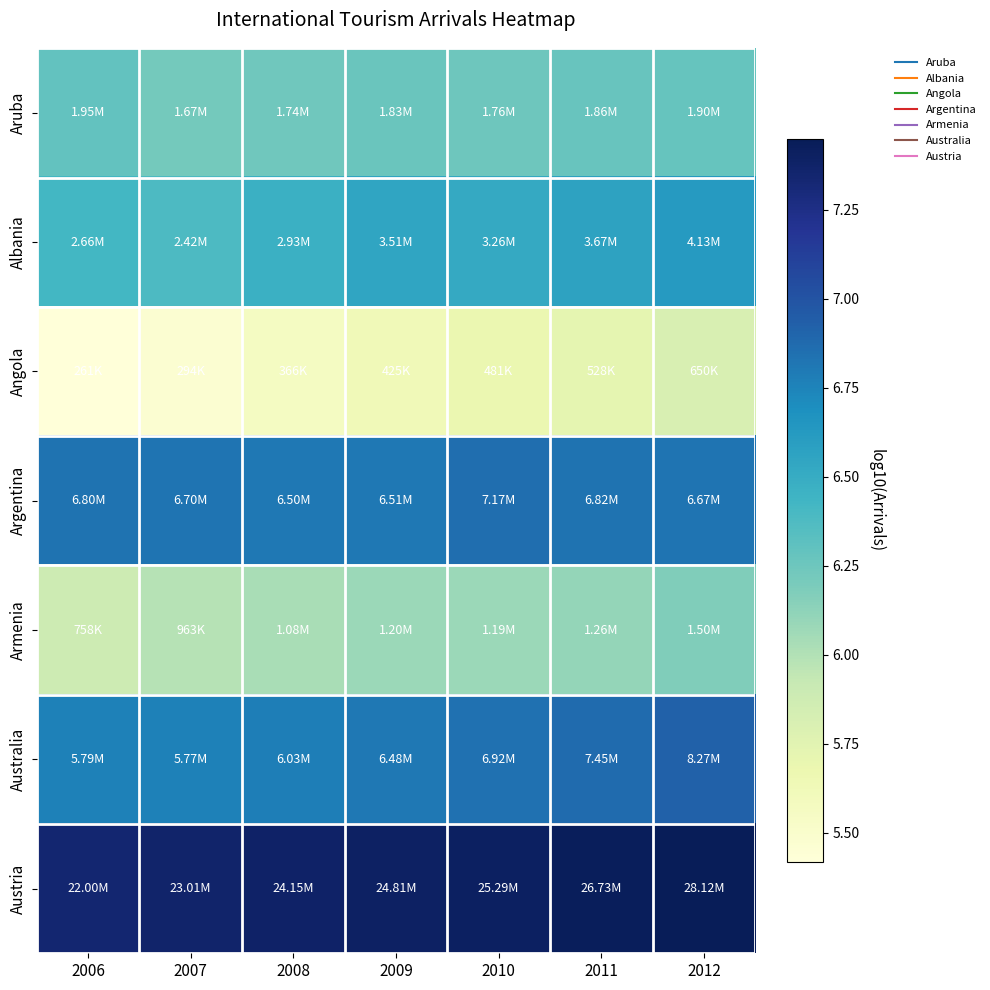

Reading right to left, what are all the values shown in this chart?

Aruba: 2012=6.3	2011=6.3	2010=6.2	2009=6.3	2008=6.2	2007=6.2	2006=6.3
Albania: 2012=6.6	2011=6.6	2010=6.5	2009=6.5	2008=6.5	2007=6.4	2006=6.4
Angola: 2012=5.8	2011=5.7	2010=5.7	2009=5.6	2008=5.6	2007=5.5	2006=5.4
Argentina: 2012=6.8	2011=6.8	2010=6.9	2009=6.8	2008=6.8	2007=6.8	2006=6.8
Armenia: 2012=6.2	2011=6.1	2010=6.1	2009=6.1	2008=6.0	2007=6.0	2006=5.9
Australia: 2012=6.9	2011=6.9	2010=6.8	2009=6.8	2008=6.8	2007=6.8	2006=6.8
Austria: 2012=7.4	2011=7.4	2010=7.4	2009=7.4	2008=7.4	2007=7.4	2006=7.3